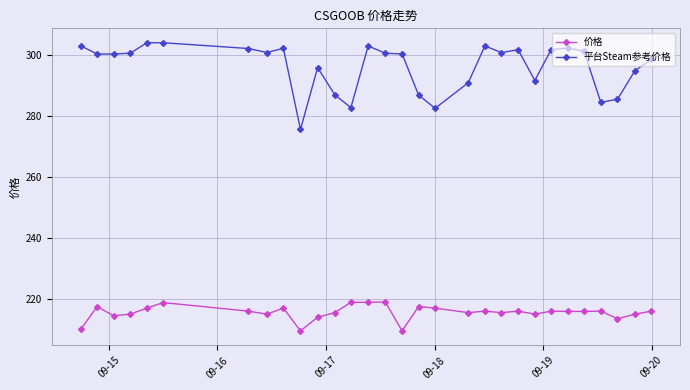

True or false: 价格 and 平台Steam参考价格 intersect in this chart.

False